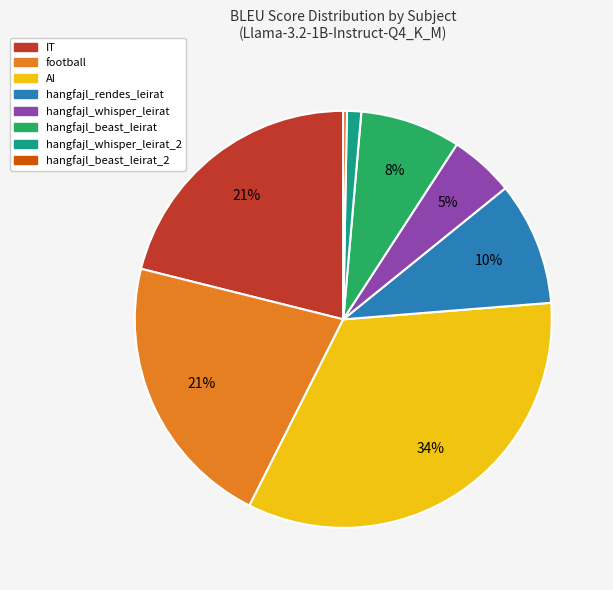

Does any single category account for the majority?

No